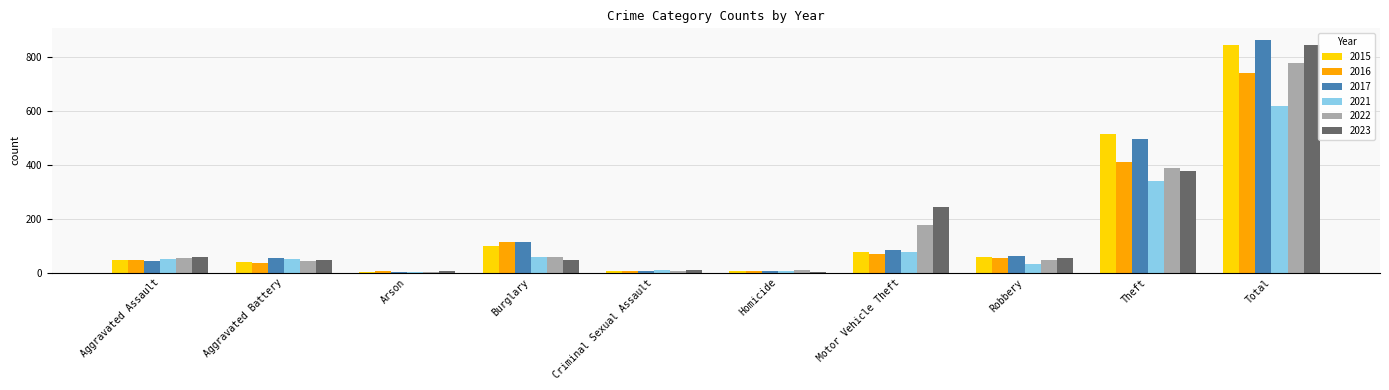

Is the value of 2023 at Robbery greater than the value of 2015 at Motor Vehicle Theft?

No